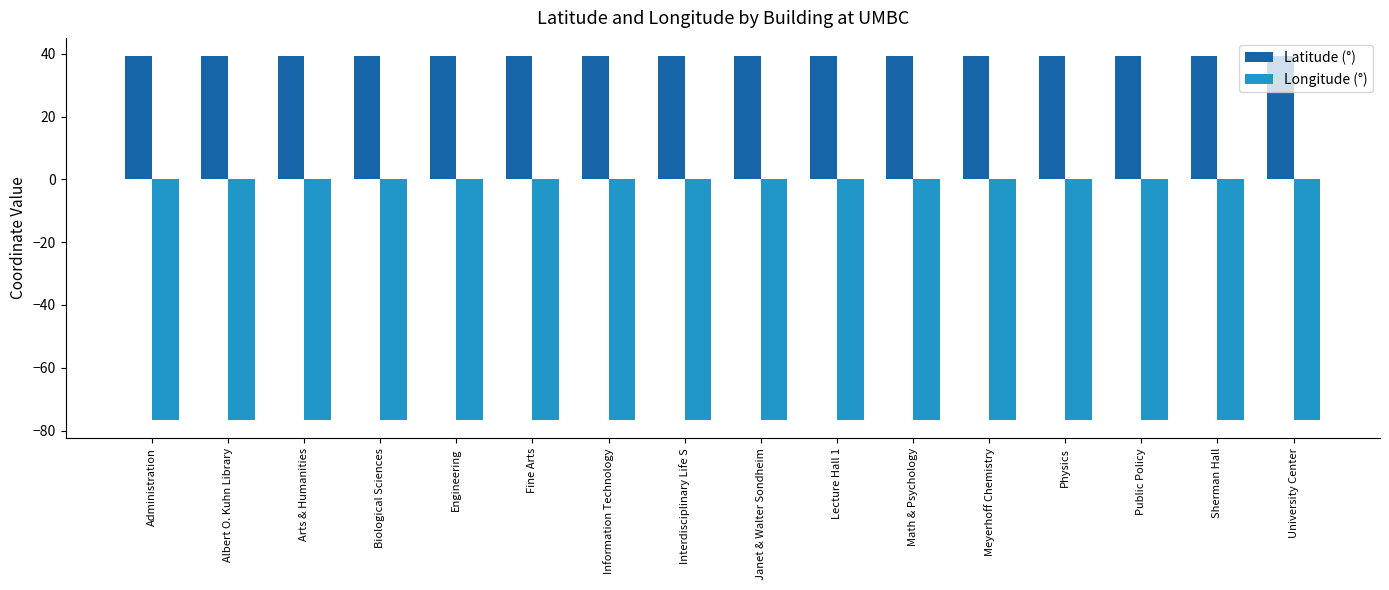

Reading right to left, extract all data points from this chart.

Latitude (°): University Center=39.3	Sherman Hall=39.3	Public Policy=39.3	Physics=39.3	Meyerhoff Chemistry=39.3	Math & Psychology=39.3	Lecture Hall 1=39.3	Janet & Walter Sondheim=39.3	Interdisciplinary Life S=39.3	Information Technology=39.3	Fine Arts=39.3	Engineering=39.3	Biological Sciences=39.3	Arts & Humanities=39.3	Albert O. Kuhn Library=39.3	Administration=39.3
Longitude (°): University Center=-76.7	Sherman Hall=-76.7	Public Policy=-76.7	Physics=-76.7	Meyerhoff Chemistry=-76.7	Math & Psychology=-76.7	Lecture Hall 1=-76.7	Janet & Walter Sondheim=-76.7	Interdisciplinary Life S=-76.7	Information Technology=-76.7	Fine Arts=-76.7	Engineering=-76.7	Biological Sciences=-76.7	Arts & Humanities=-76.7	Albert O. Kuhn Library=-76.7	Administration=-76.7